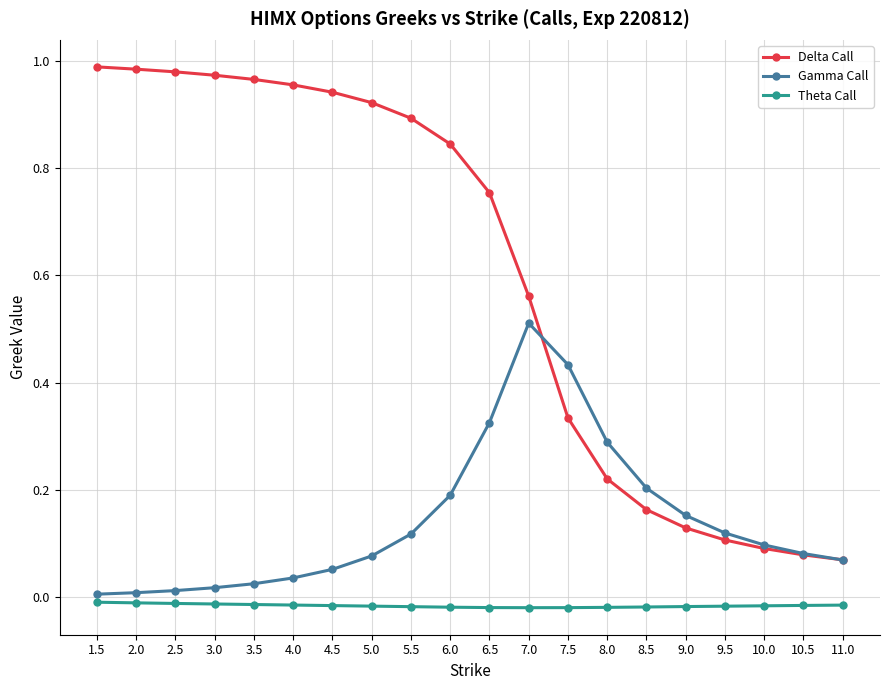

The Delta Call series shows 0.1 at 9.0. True or false?

True